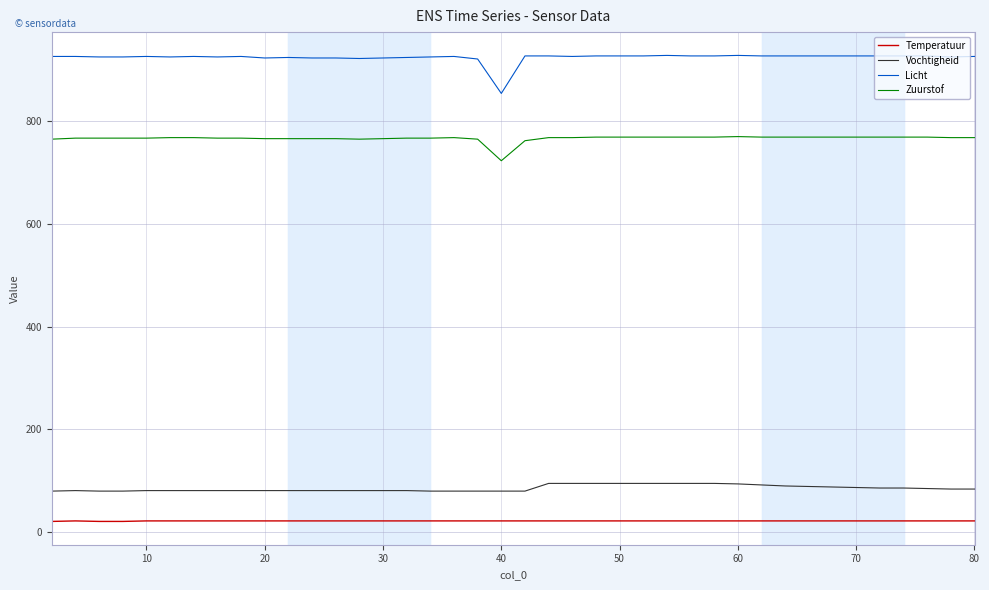

True or false: Temperatuur and Vochtigheid intersect in this chart.

False